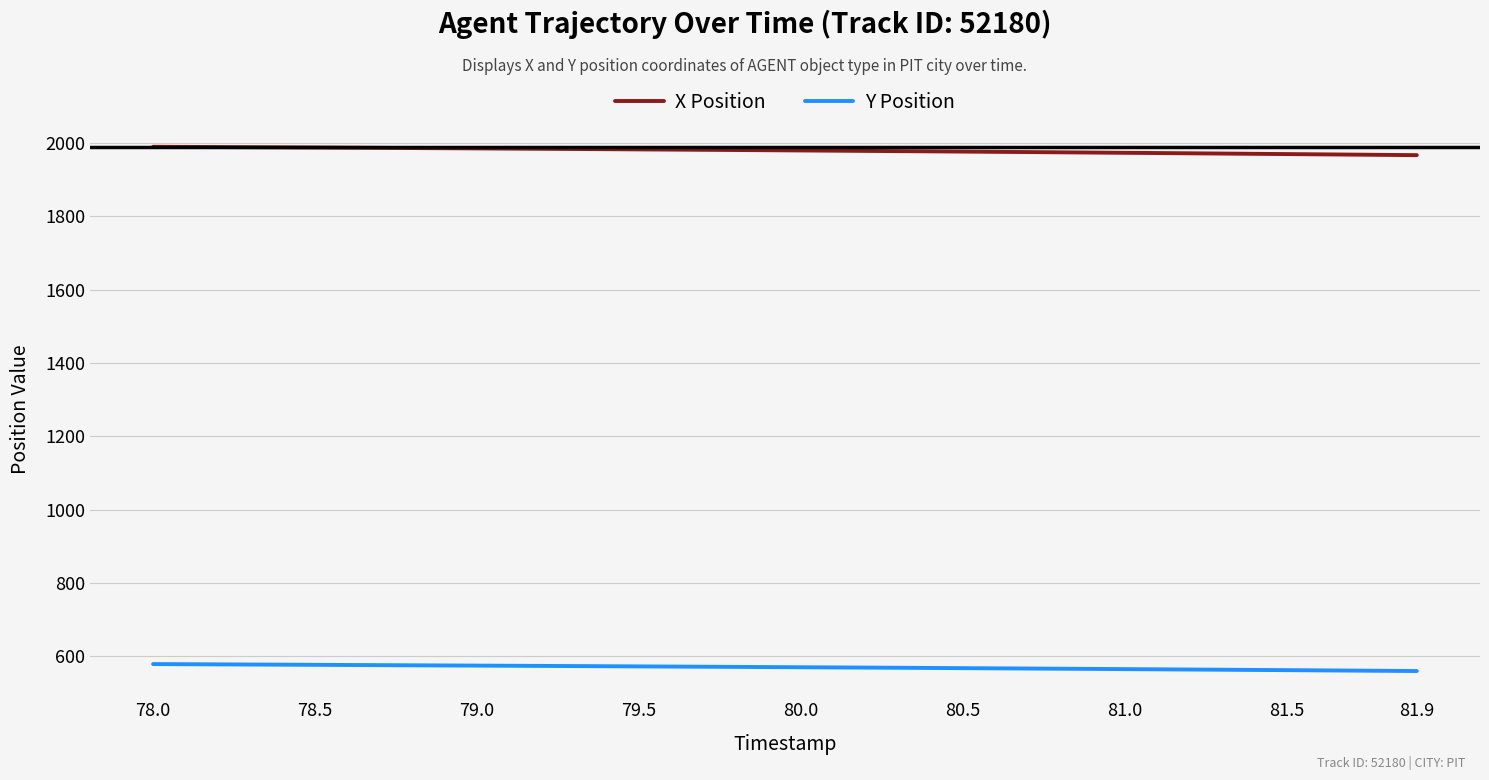

What is the highest value of the Y Position series?

578.2